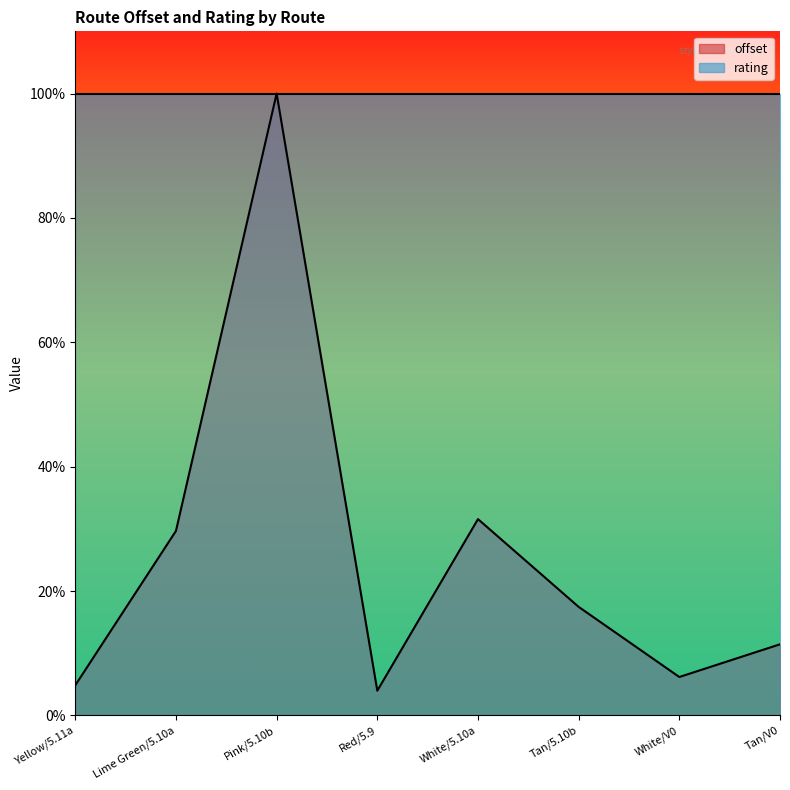

The chart shows a value of 11.4 at Tan/V0. True or false?

True